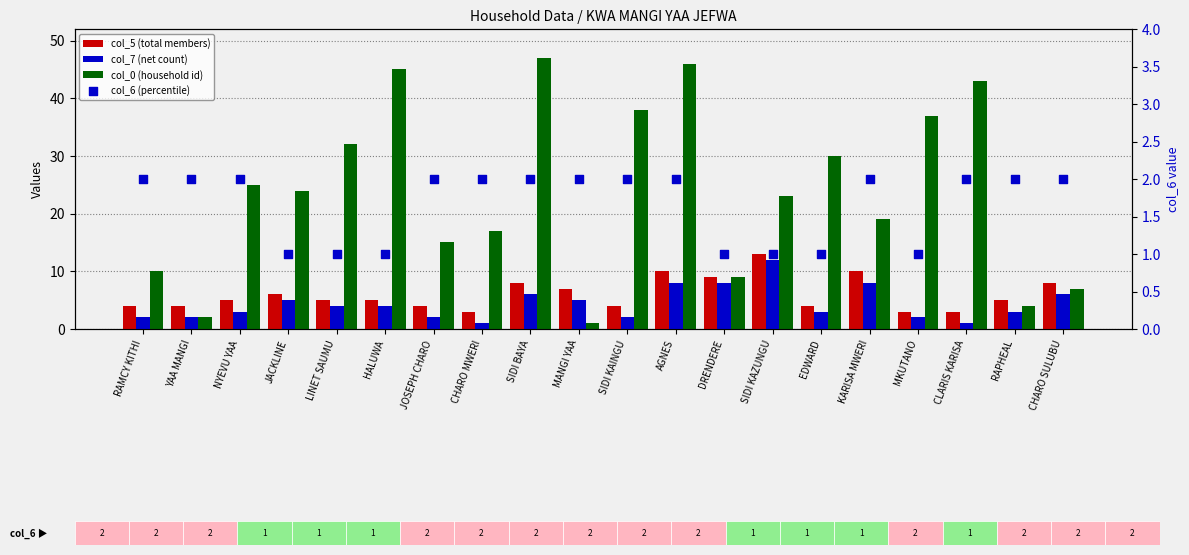

Which series has the largest total across all categories?

col_0 (household id)